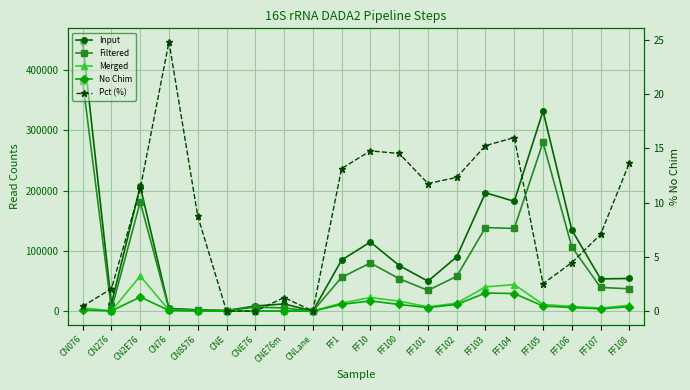

What is the sum of all No Chim values?

167941.0